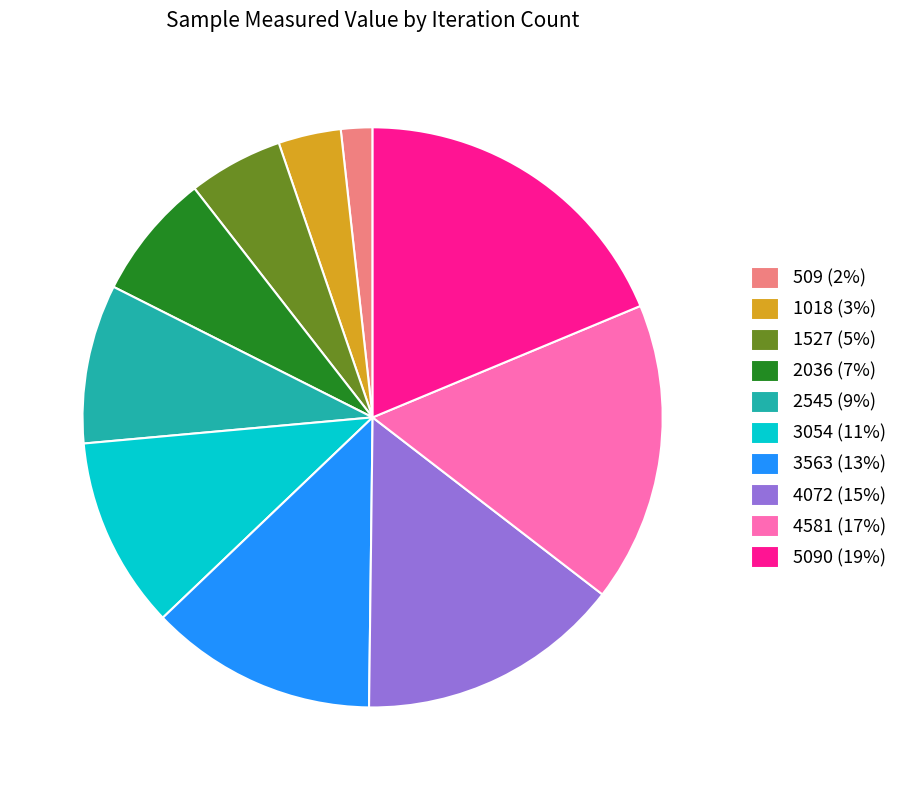

Rank the categories by value from lowest to highest.

509 (2%), 1018 (3%), 1527 (5%), 2036 (7%), 2545 (9%), 3054 (11%), 3563 (13%), 4072 (15%), 4581 (17%), 5090 (19%)